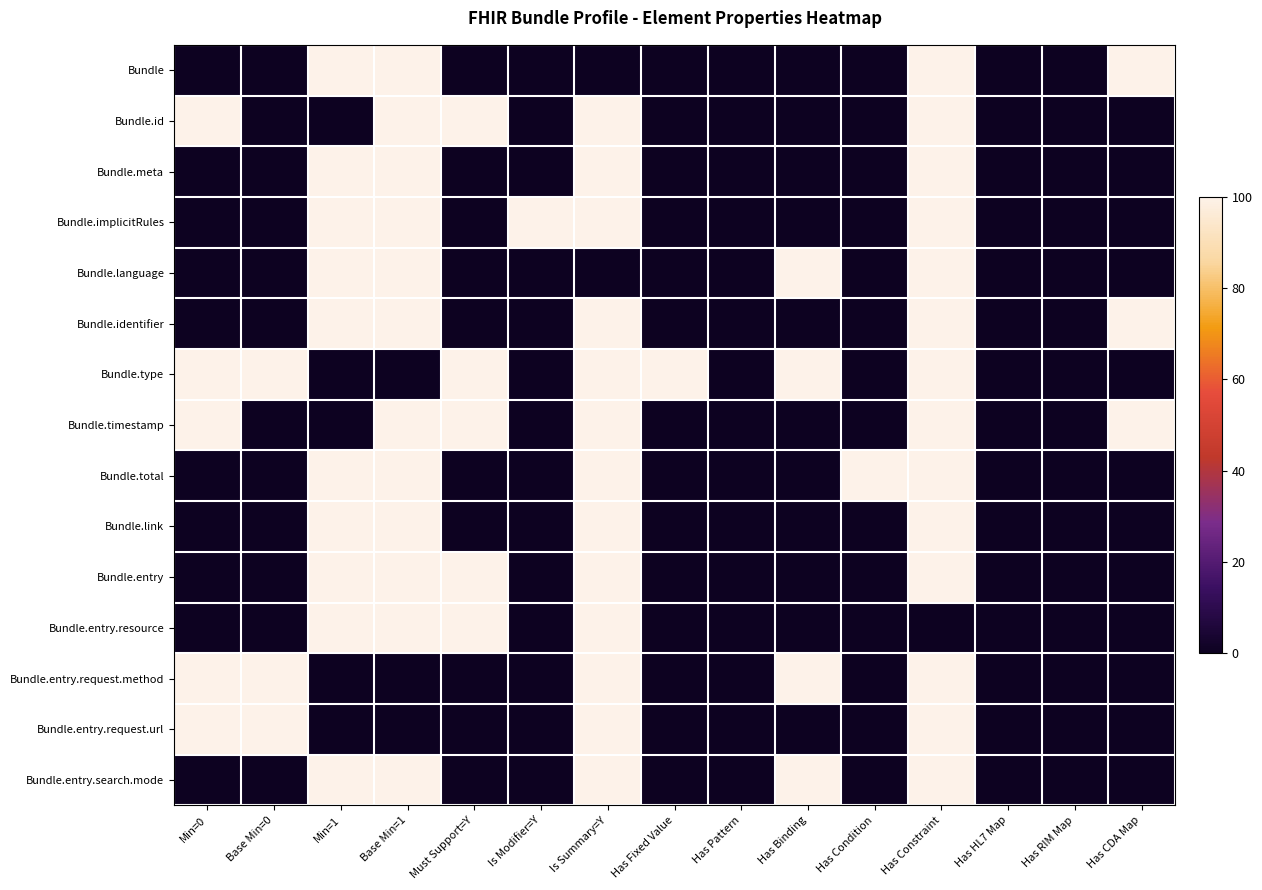

Which series has the widest spread of values?

Bundle